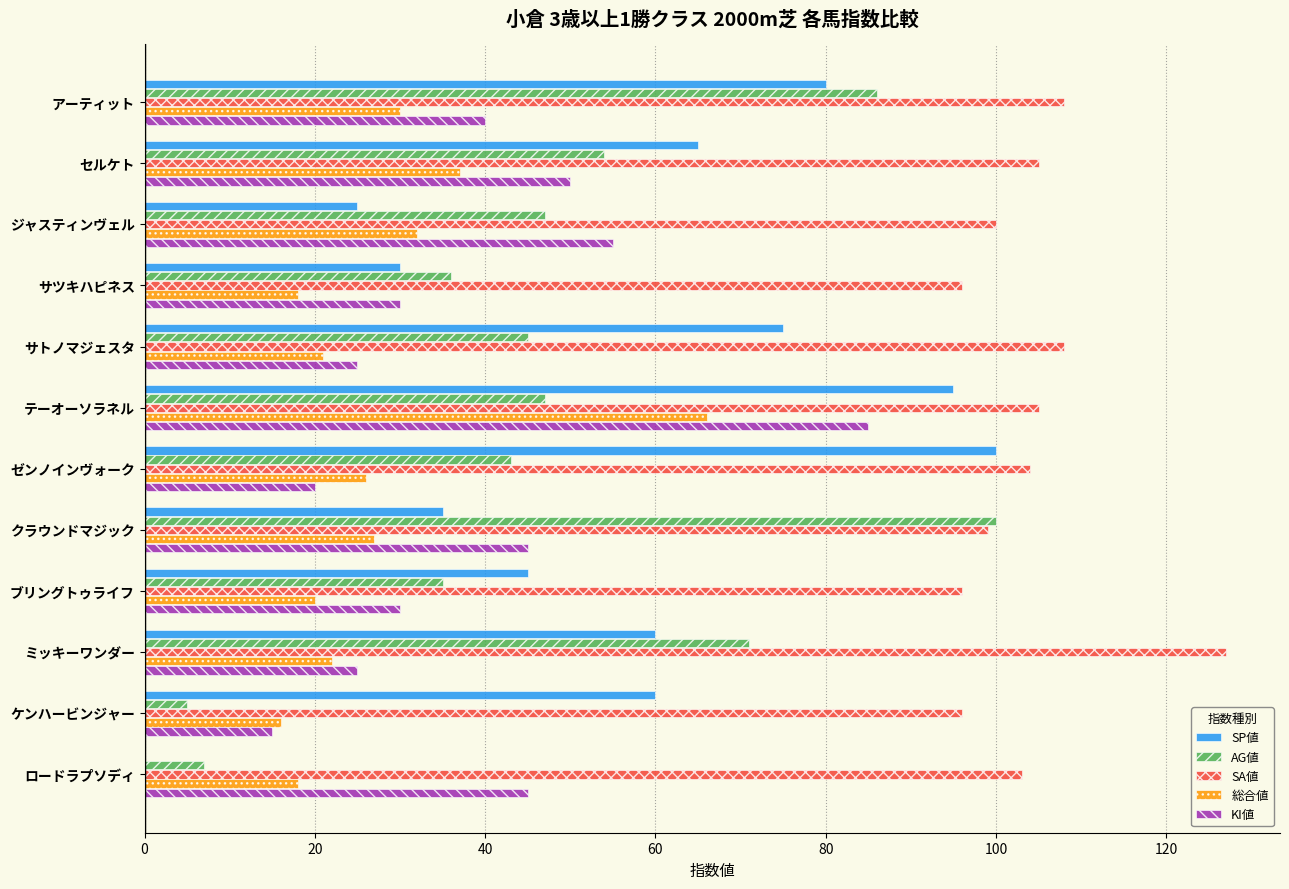

At which category is the sum across all series the highest?

テーオーソラネル